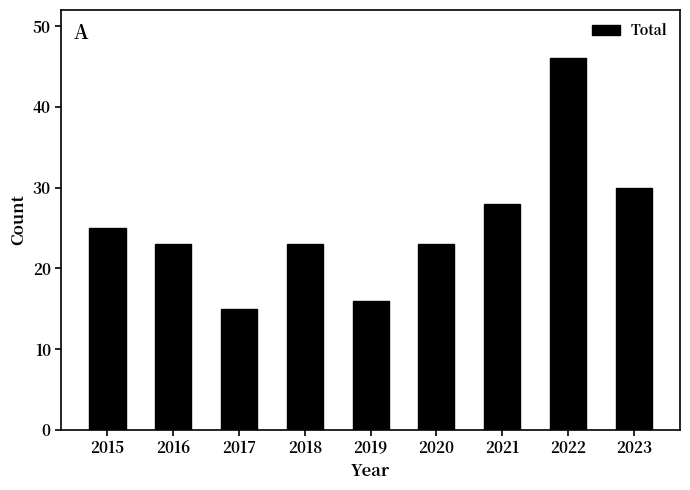

Is it true that the value at 2020 is 23?

True